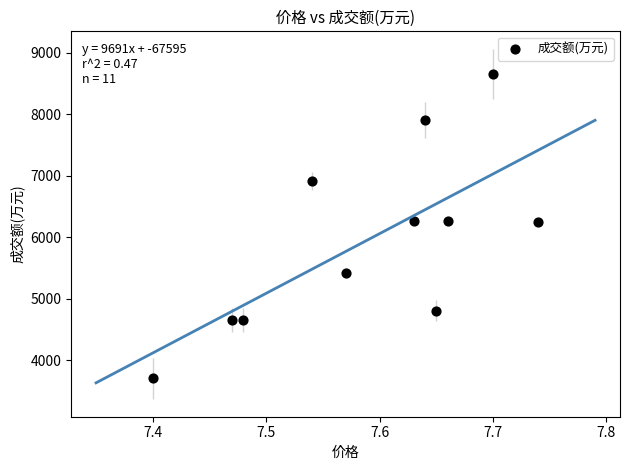

What is the average Y value?

5952